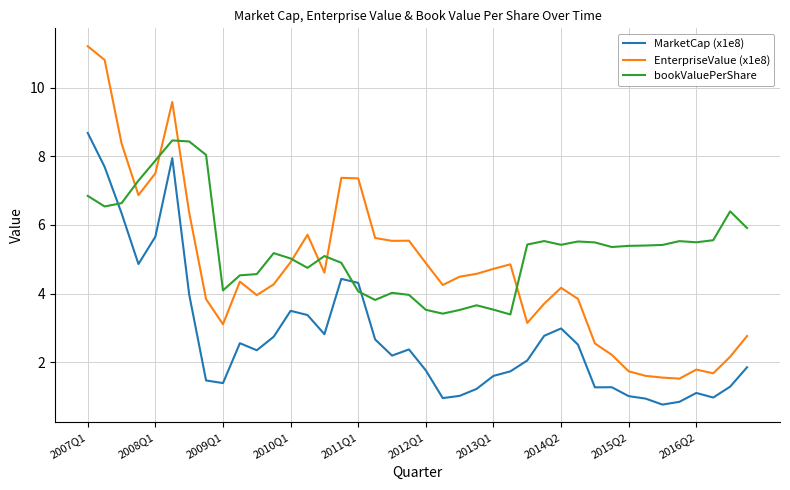

List the series in order of their overall mean, lowest first.

MarketCap (x1e8), EnterpriseValue (x1e8), bookValuePerShare